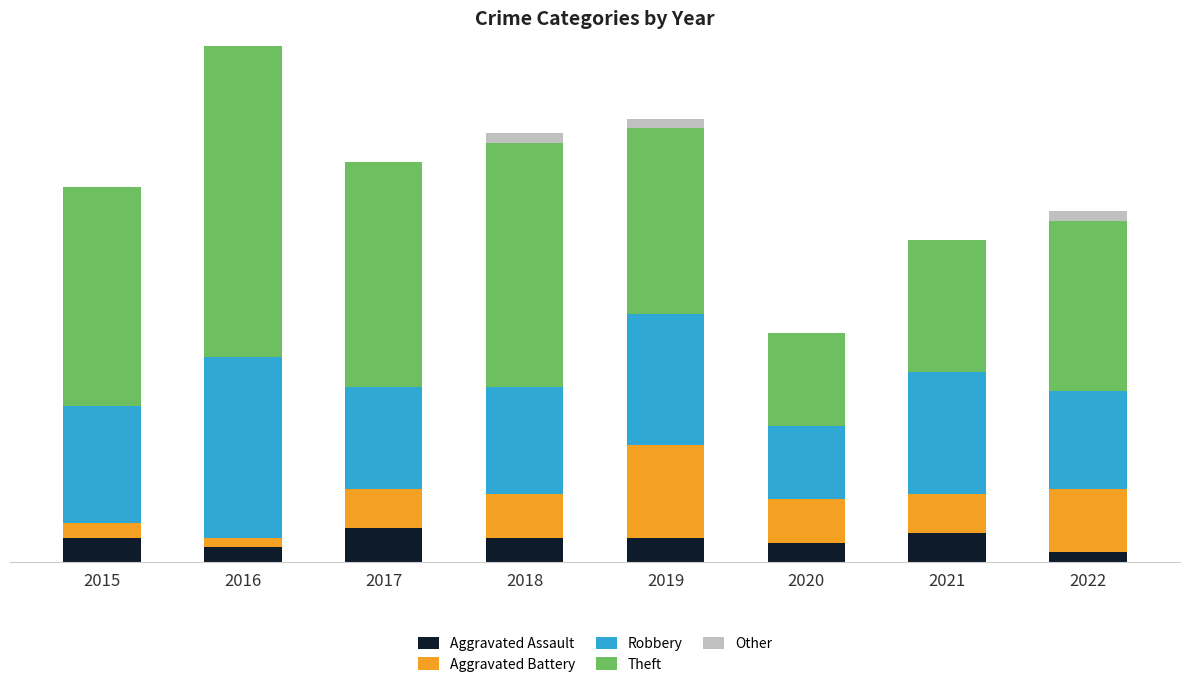

What are all the series names shown in the legend?

Aggravated Assault, Aggravated Battery, Robbery, Theft, Other